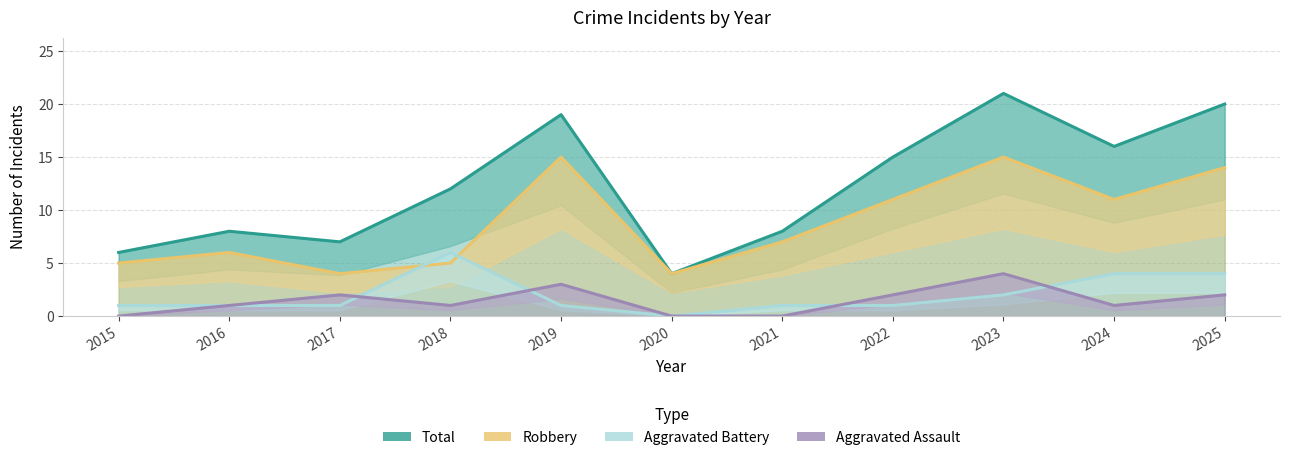

At which label does Aggravated Assault first exceed 1?

2017